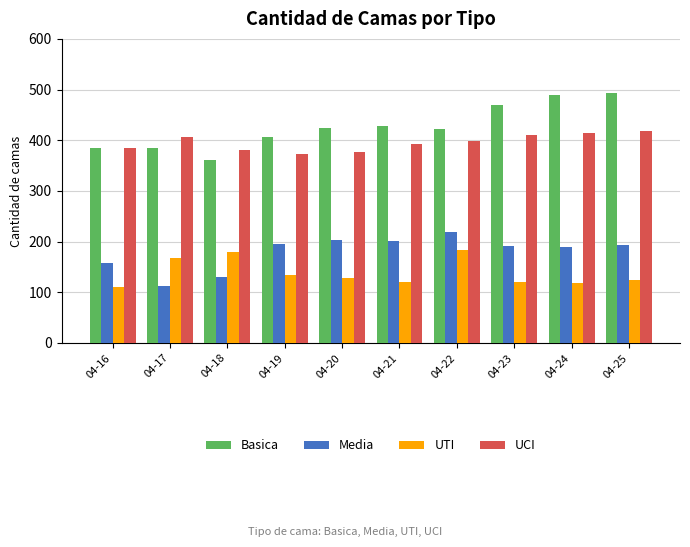

At how many categories does at least one series exceed 285?

10